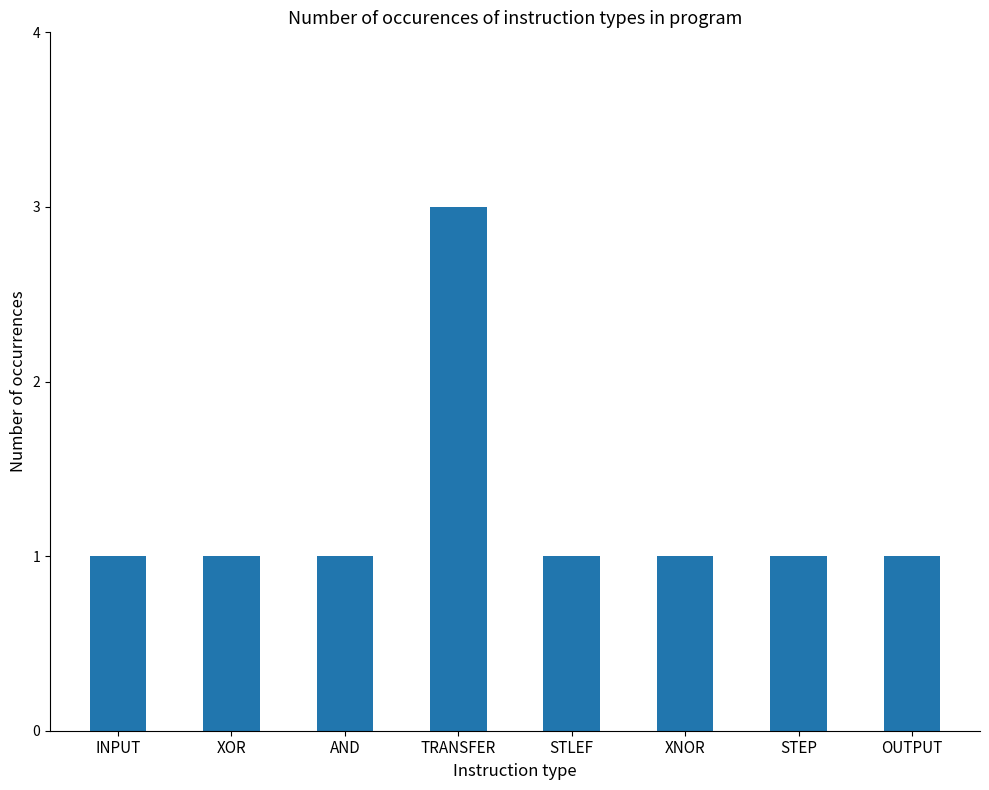

What is the maximum value shown in the chart?

3